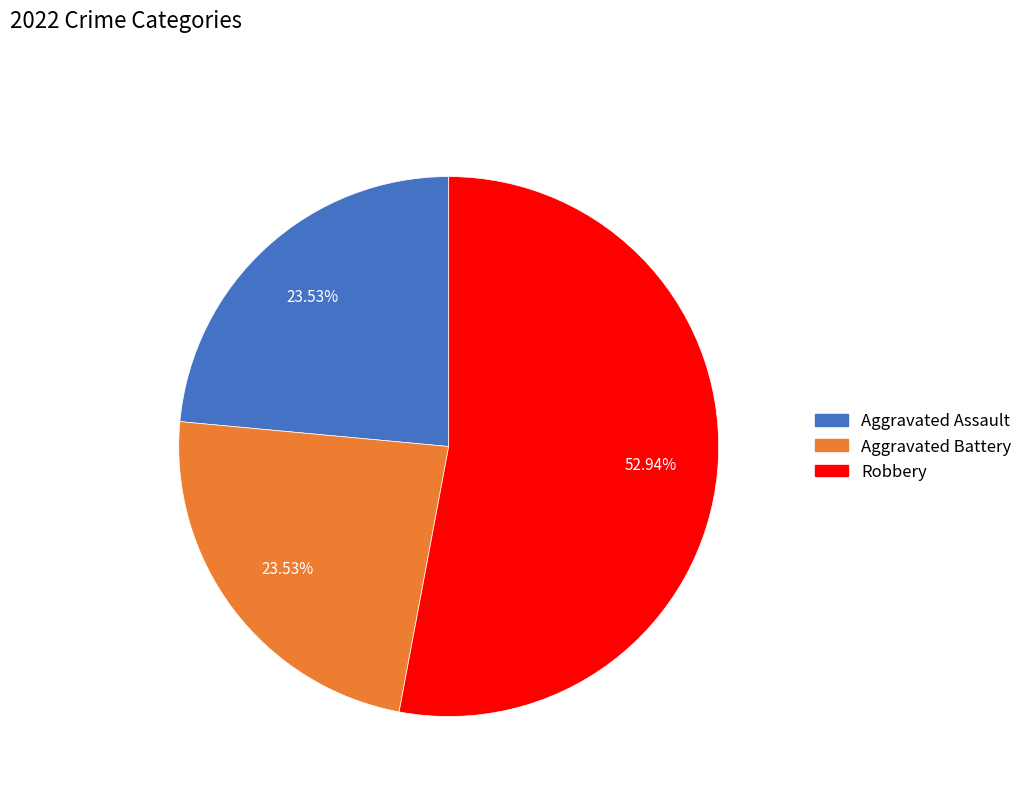

Count the number of slices in the pie.

3